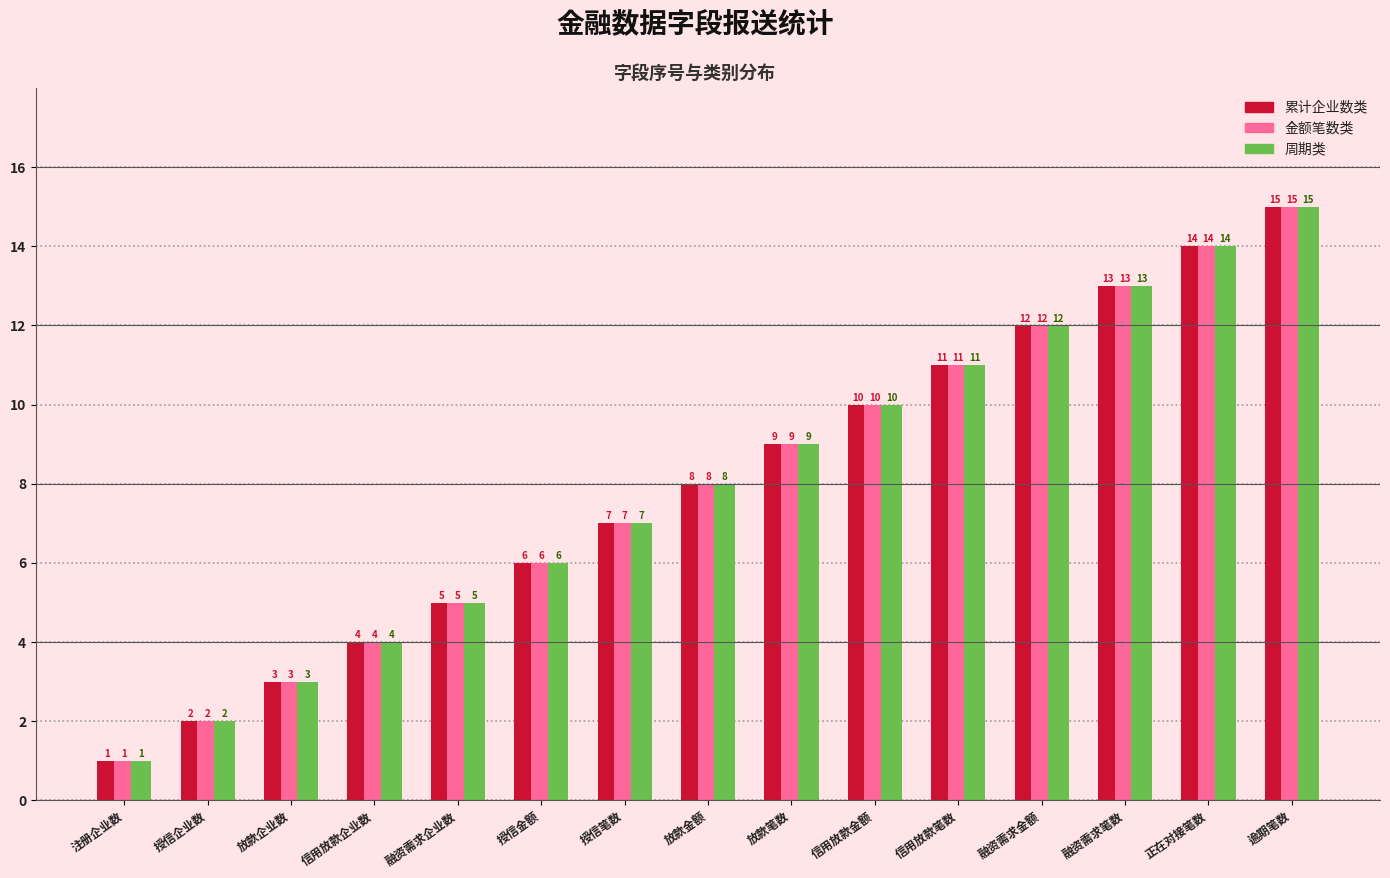

How many values in the 金额笔数类 series are below 8?

7